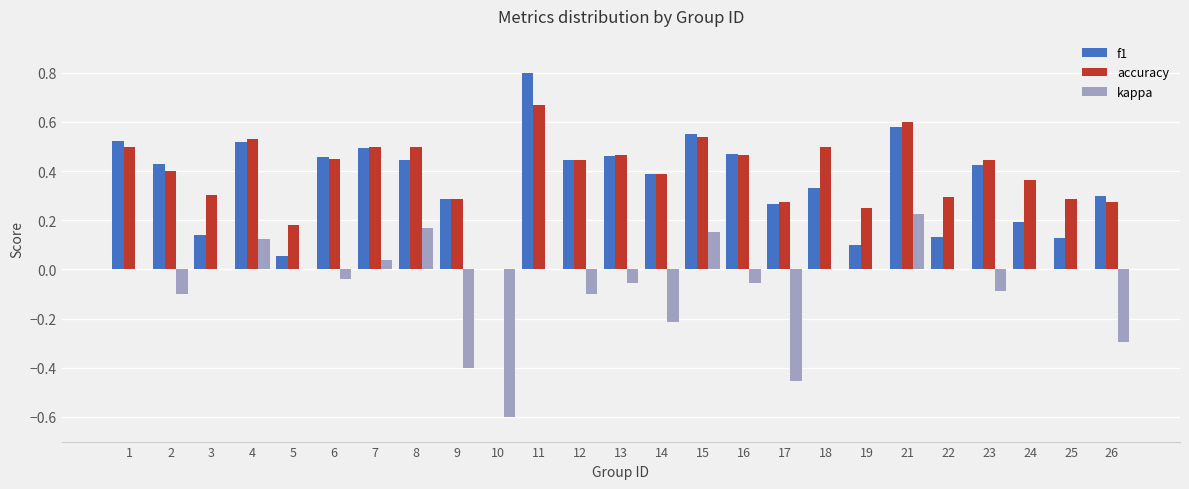

How many positive values does the accuracy series have?

24